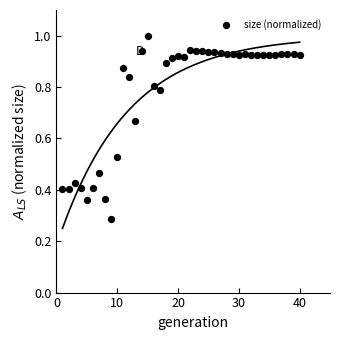

What is the range of X values (max minus min)?

39.0